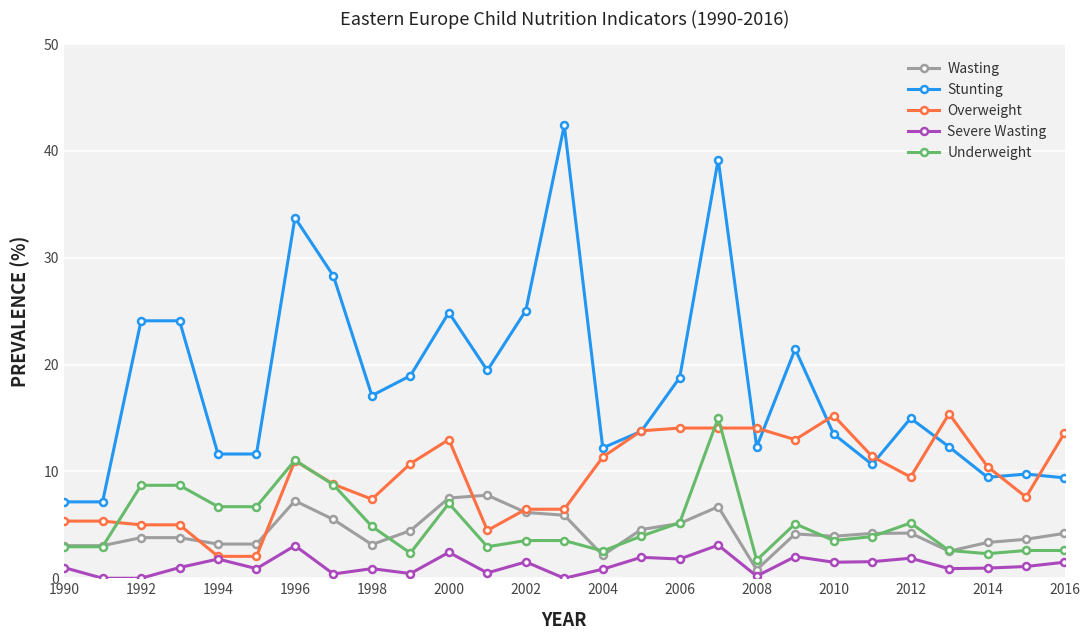

True or false: Underweight has more than 1 interior local peaks.

True